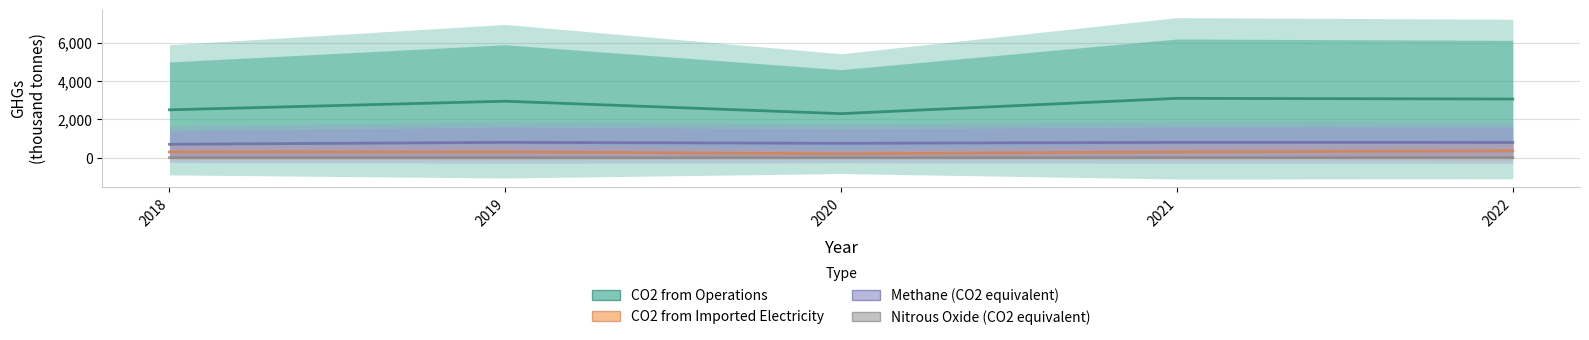

Which category has the lowest value across all series?

2018